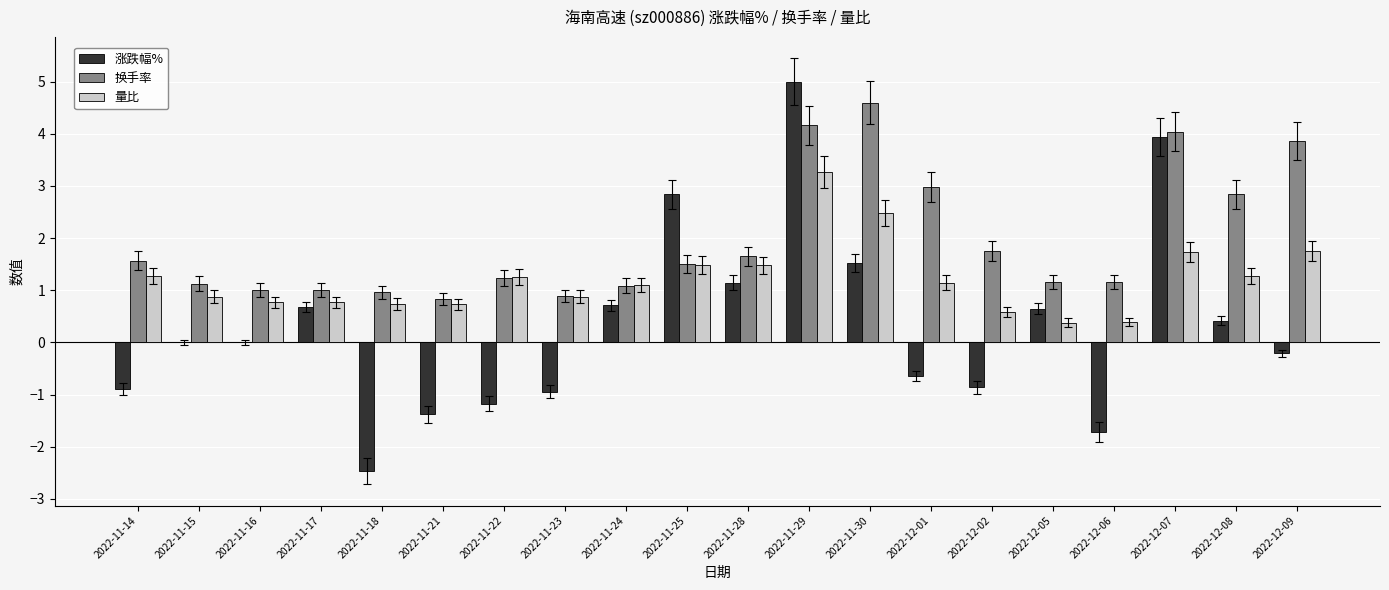

Between 2022-11-29 and 2022-11-30, which series saw the biggest shift?

涨跌幅%